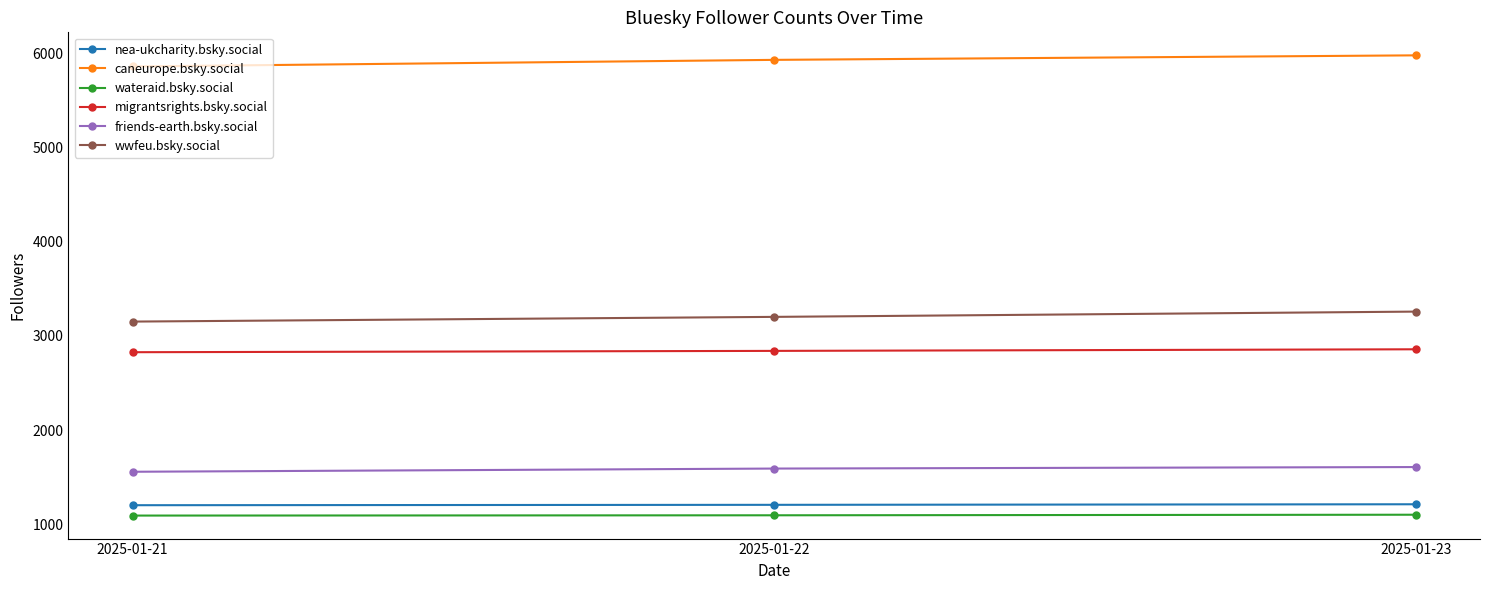

What is the minimum value for nea-ukcharity.bsky.social?

1202